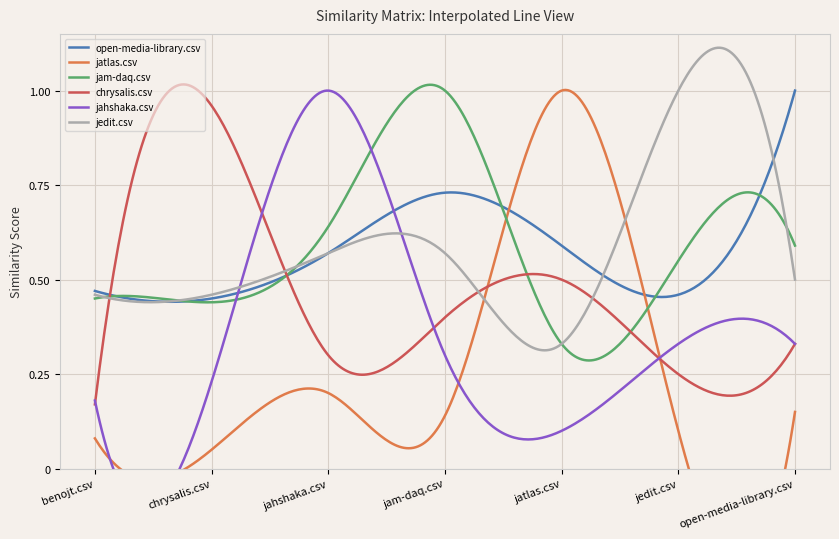

True or false: jatlas.csv and jedit.csv intersect in this chart.

True